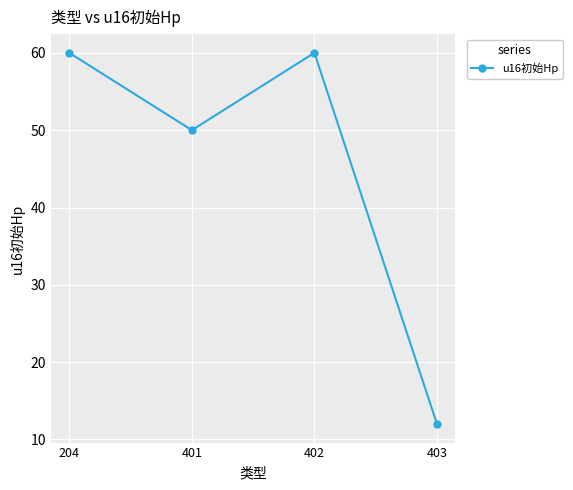

How many points are higher than both their immediate neighbors (excluding endpoints)?

1